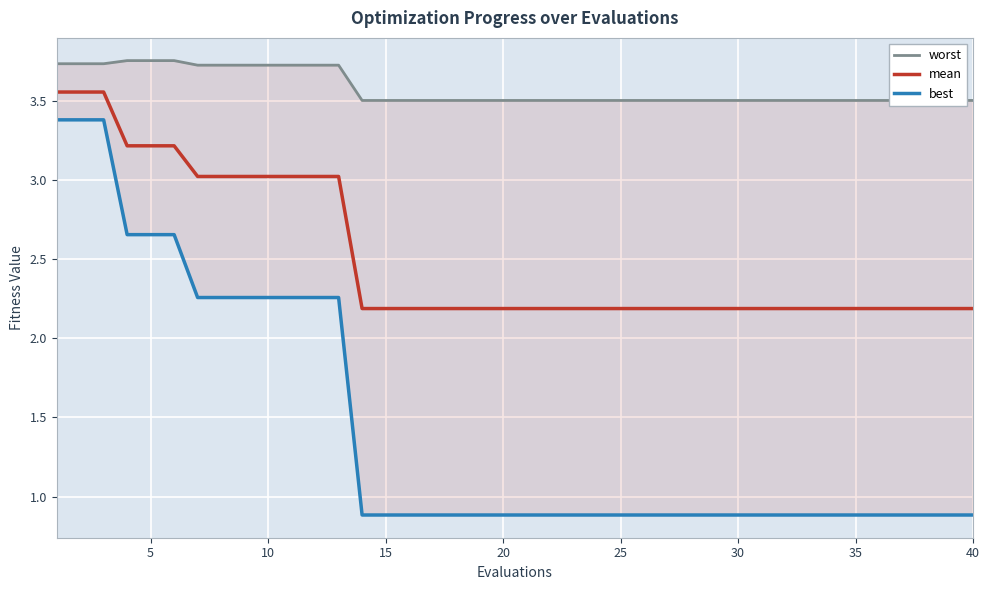

Is it true that mean equals 2.2 at 30?

True